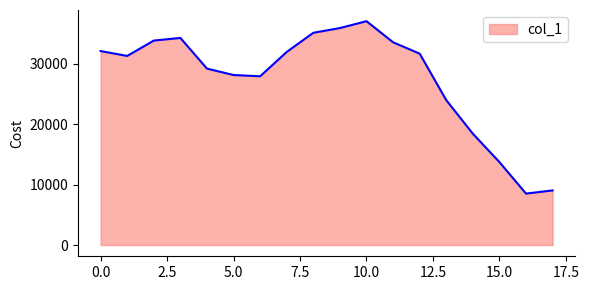

How many series are shown in this chart?

1